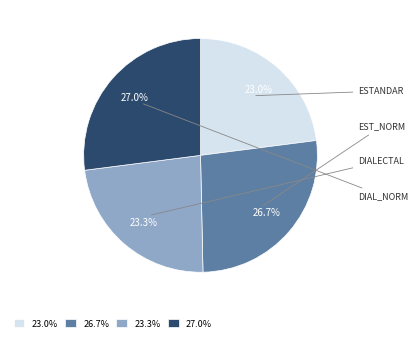

Which has a higher value, 23.0% or 26.7%?

26.7%